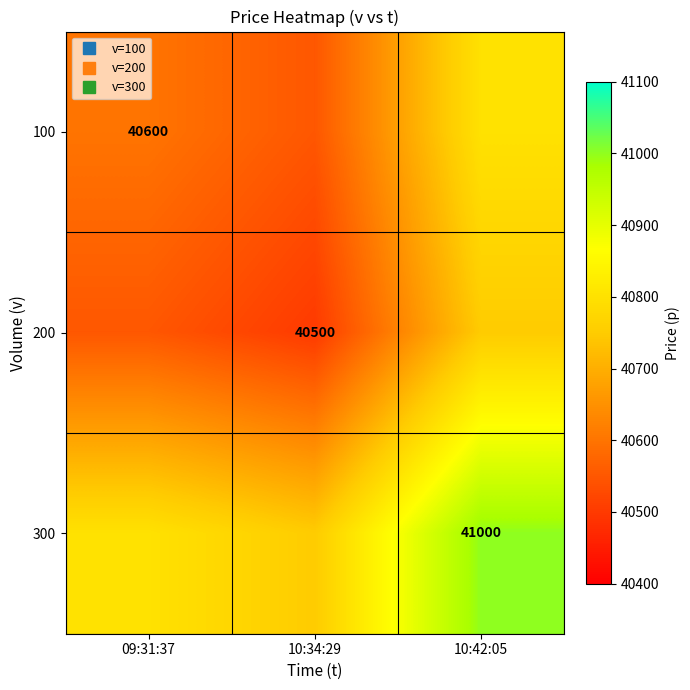

At which label is 200 closest to 40625?

09:31:37